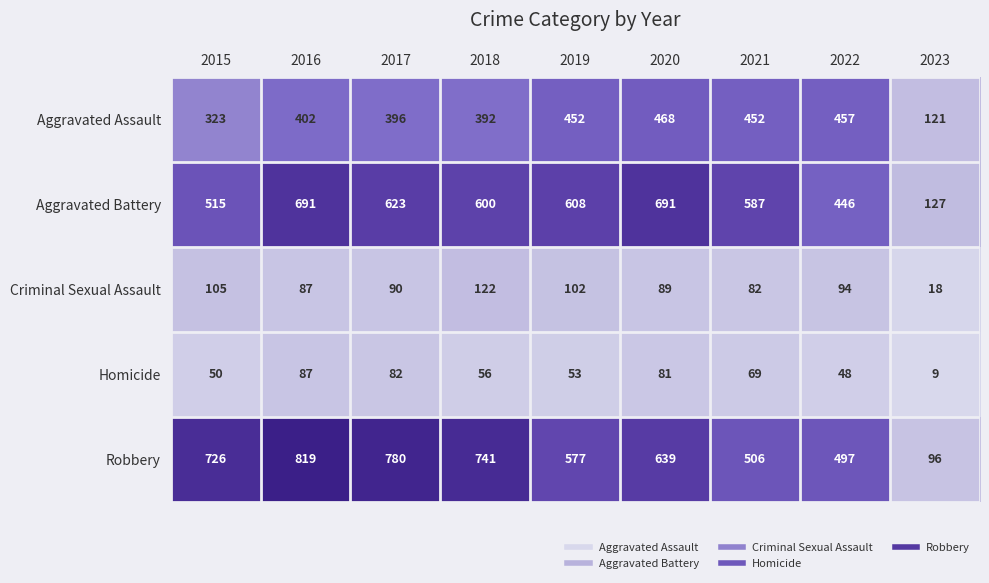

What is the difference between the Robbery values at 2016 and 2021?

313